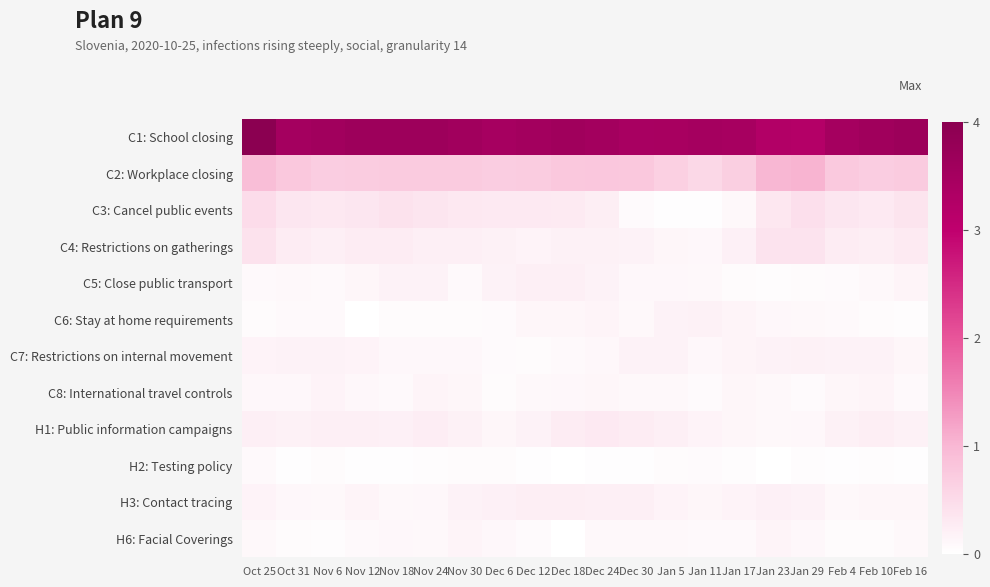

Between Jan 5 and Oct 25, which is larger?

Oct 25